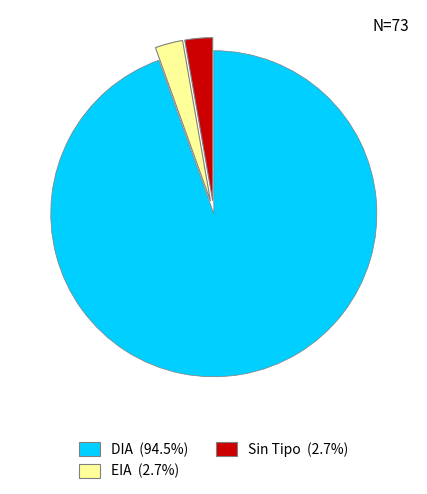

Does any single category account for the majority?

Yes